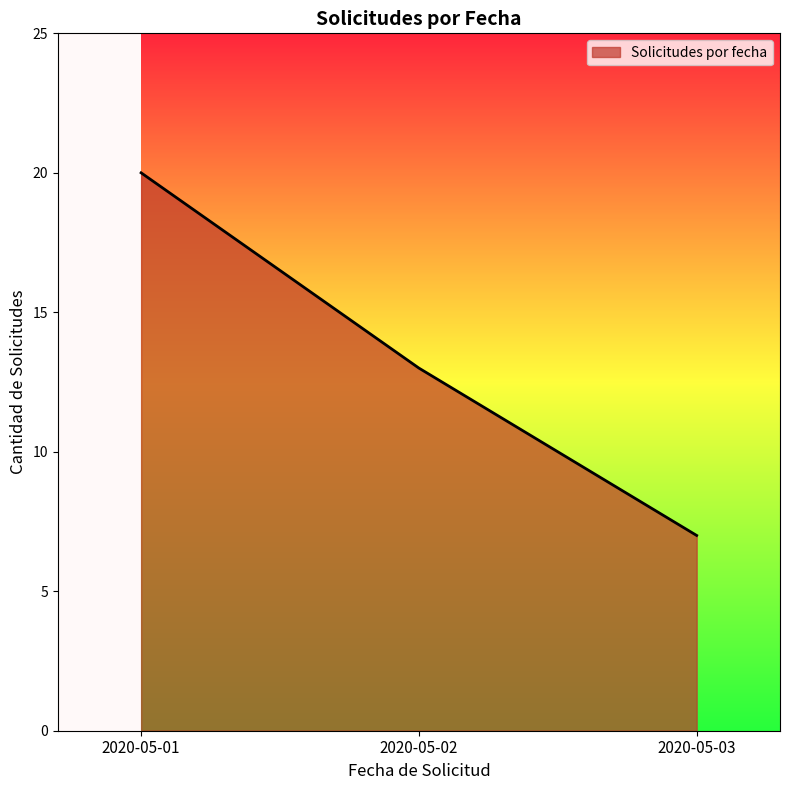

What is the difference between the values at 2020-05-02 and 2020-05-01?

7